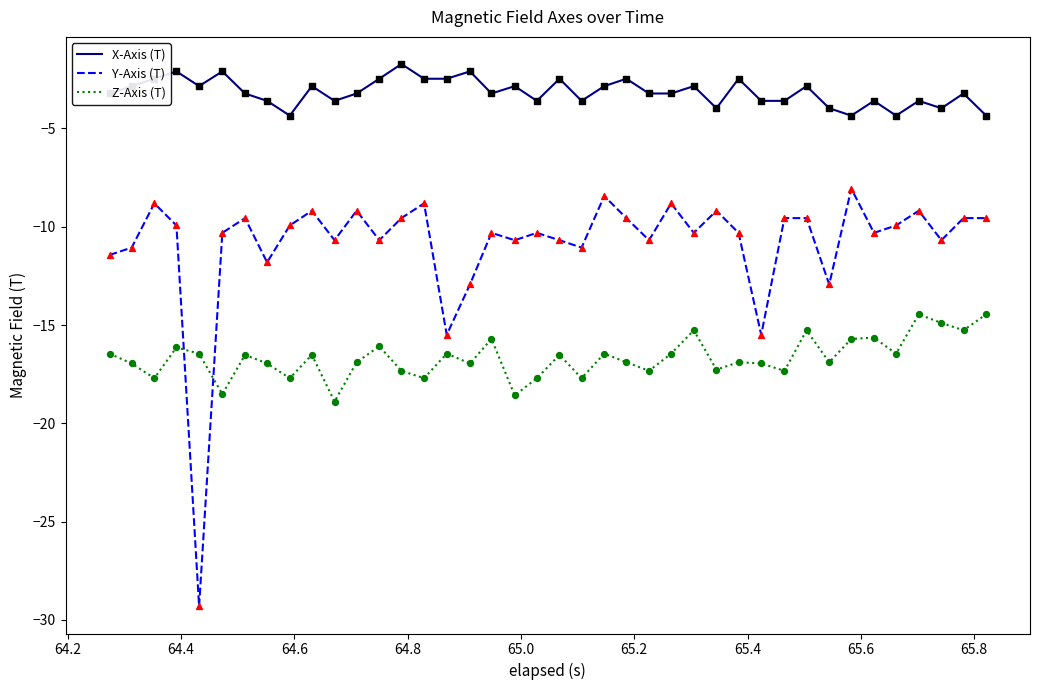

What are all the series names shown in the legend?

X-Axis (T), Y-Axis (T), Z-Axis (T)